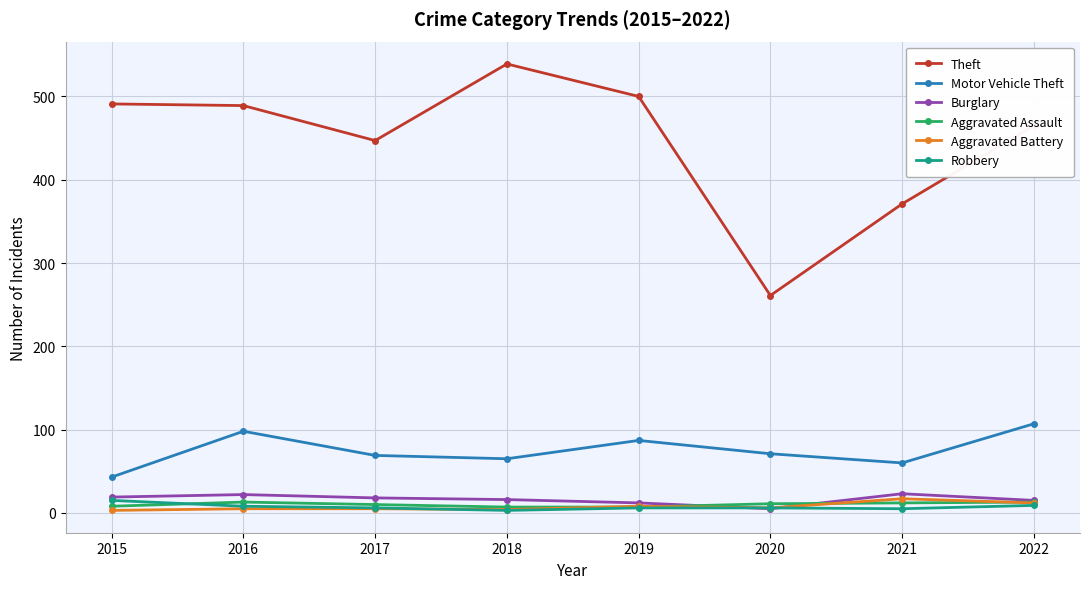

What is the sum of the Aggravated Battery values at 2022 and 2020?

18